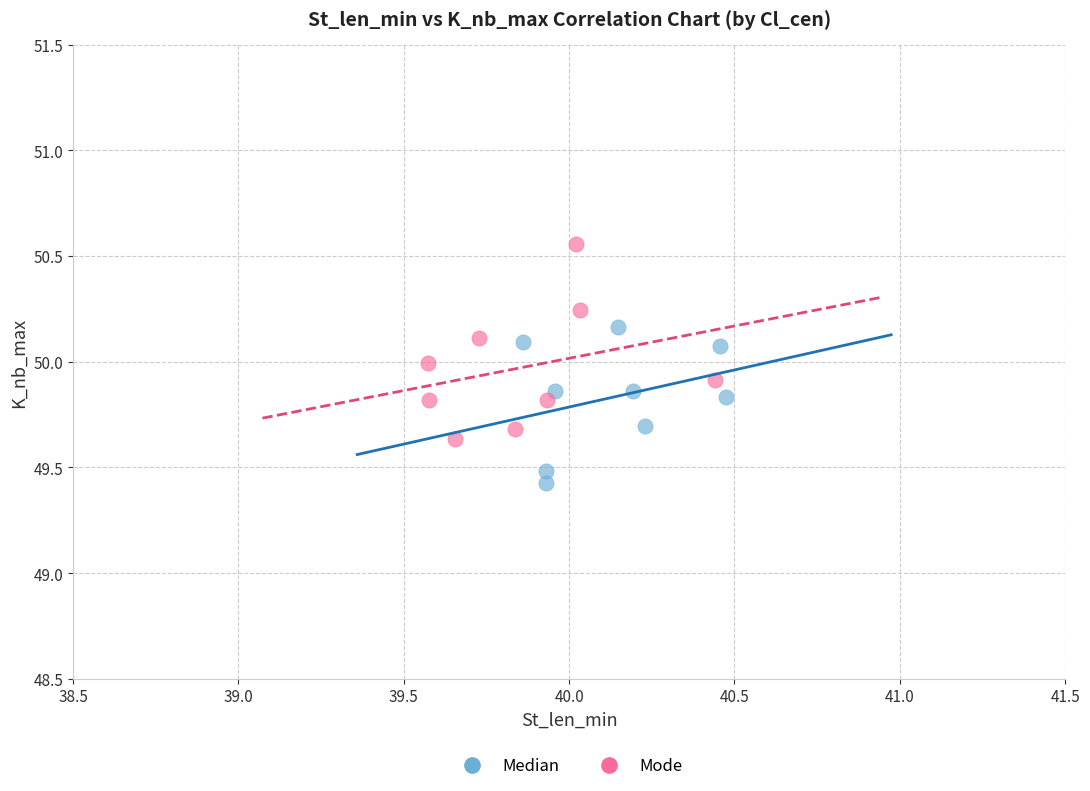

Which series contains the lowest Y value?

Median